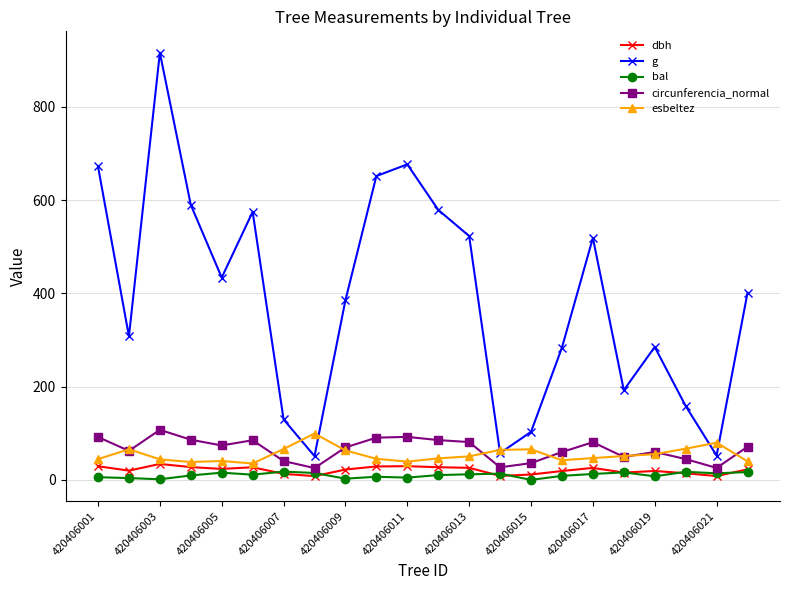

What is the value of the circunferencia_normal point at the 9th from the left?

69.6